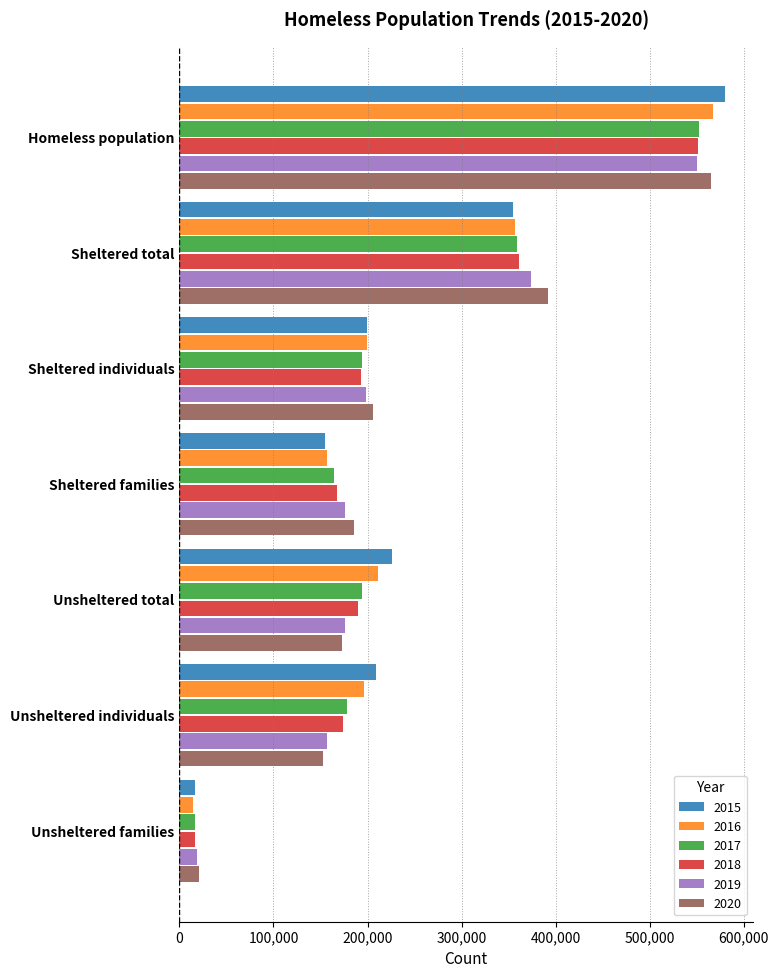

What is the difference between the second highest and minimum values in the 2015 series?

337719